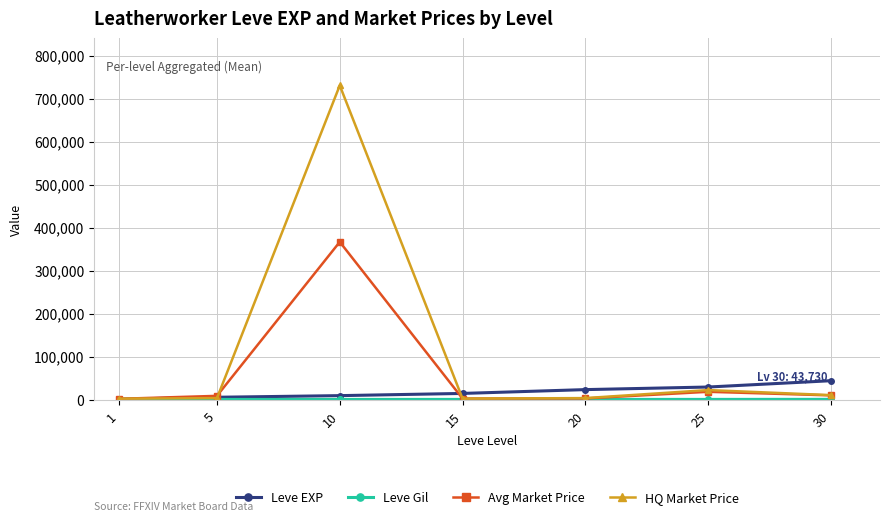

What is the sum of all HQ Market Price values?

773256.5